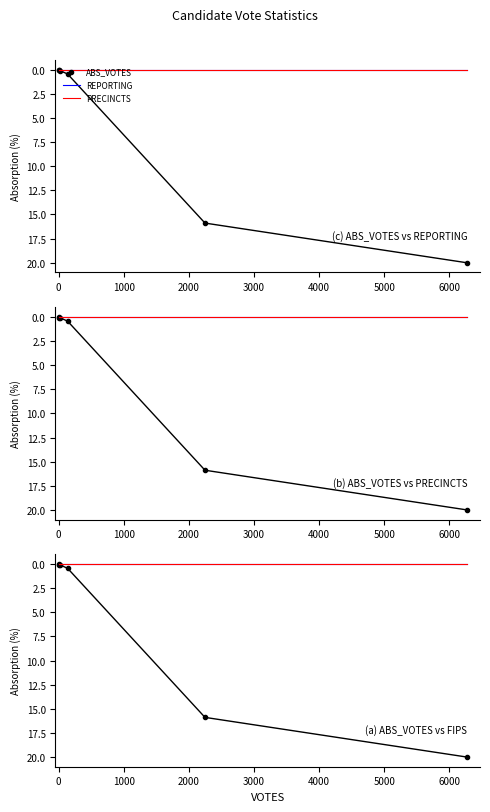

What is the difference between the maximum and minimum values in the ABS_VOTES series?

20.0